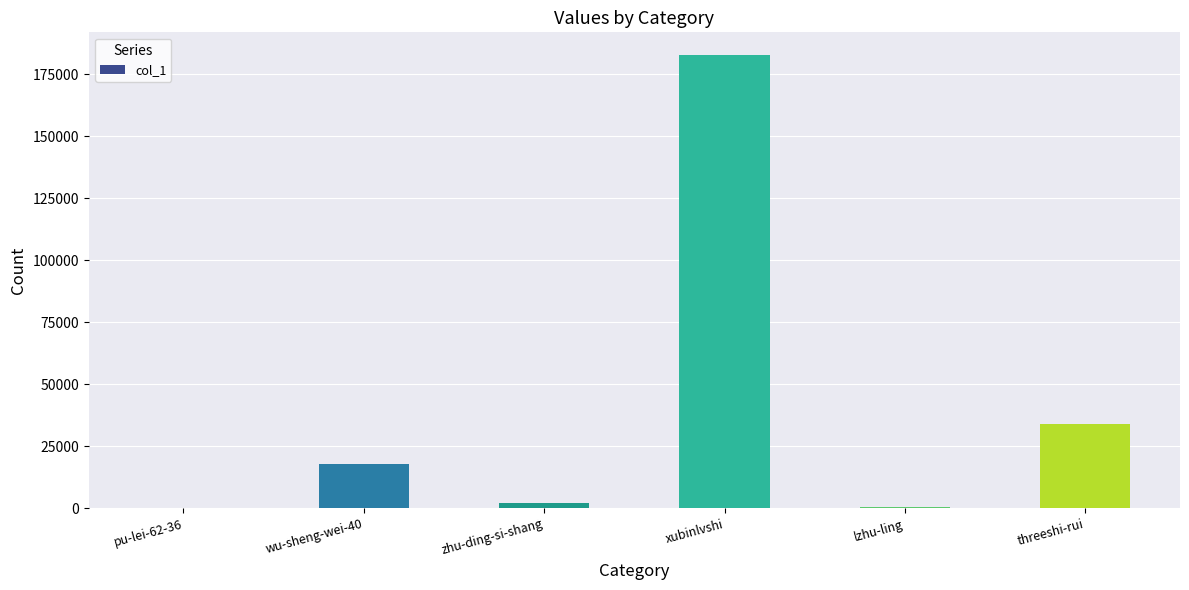

At which category does the chart reach its peak across all series?

xubinlvshi